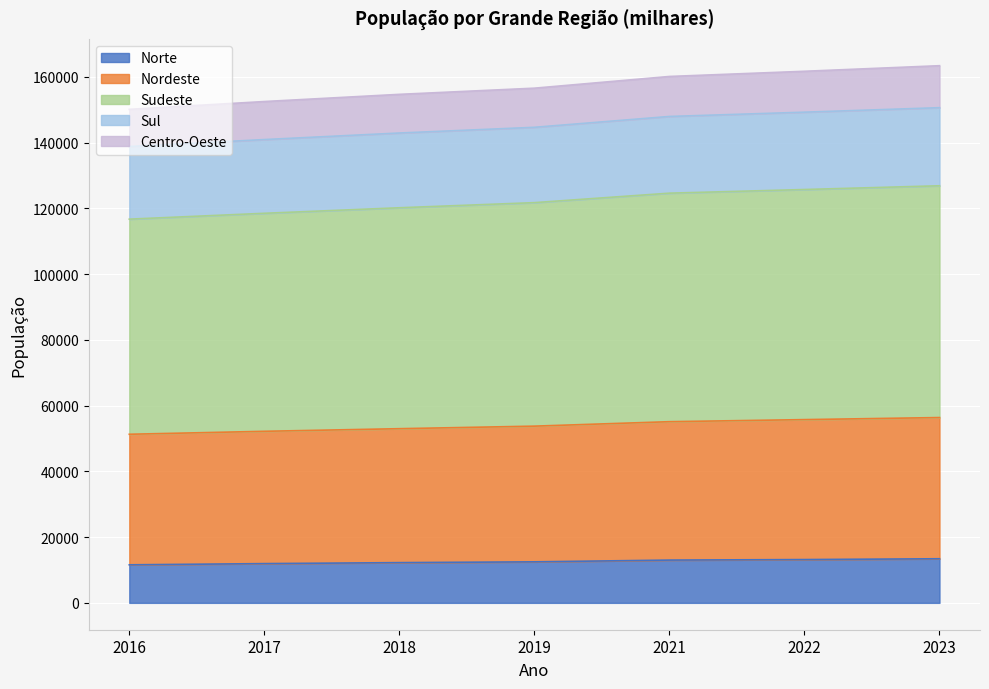

At which label is Sudeste closest to 121794?

2019